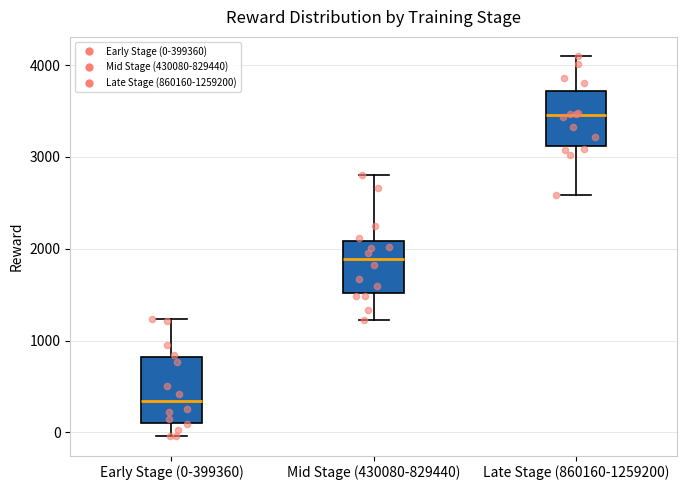

Reading left to right, transcribe this box plot: for each box, give where its median line is, the range the box spans, and where its two whiskers end, as read against the y-axis. The values are not printed on the chart, so give them approximately, as read against the axis.

Early Stage (0-399360): median 300, box 100 to 800, whiskers 0 to 1200
Mid Stage (430080-829440): median 1900, box 1500 to 2100, whiskers 1200 to 2800
Late Stage (860160-1259200): median 3500, box 3100 to 3700, whiskers 2600 to 4100